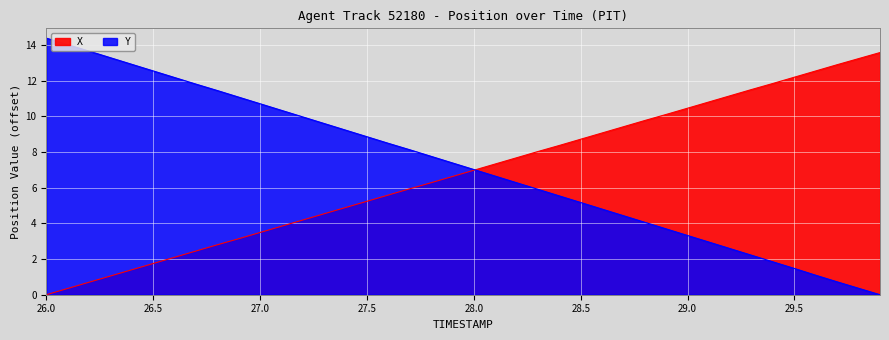

How many data points in X are less than 6?

18